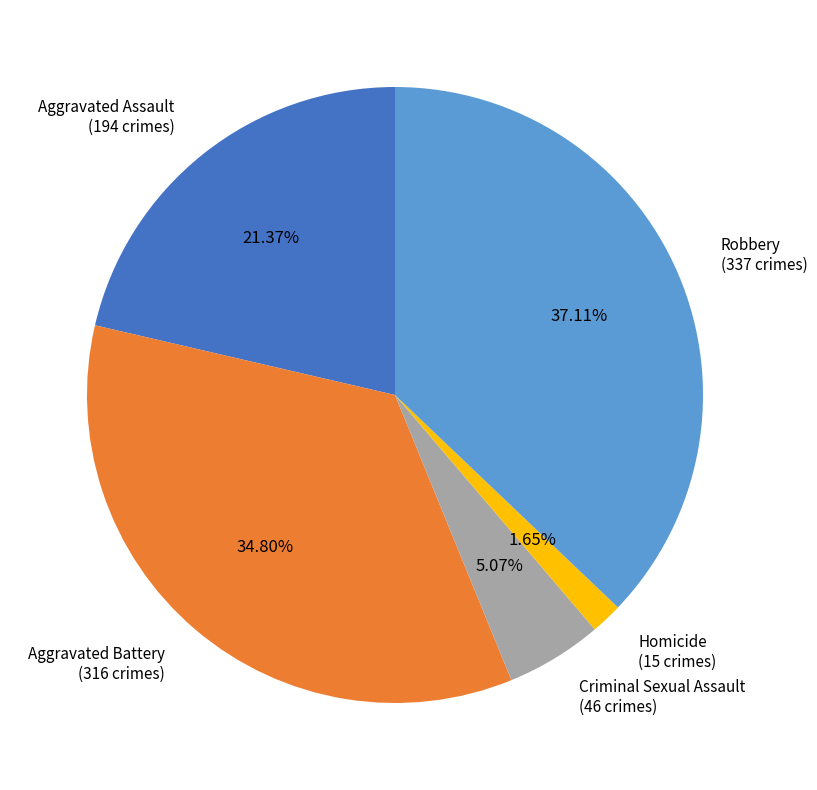

To the nearest percent, what is the difference between the Aggravated Battery and Criminal Sexual Assault slice percentages?

30%